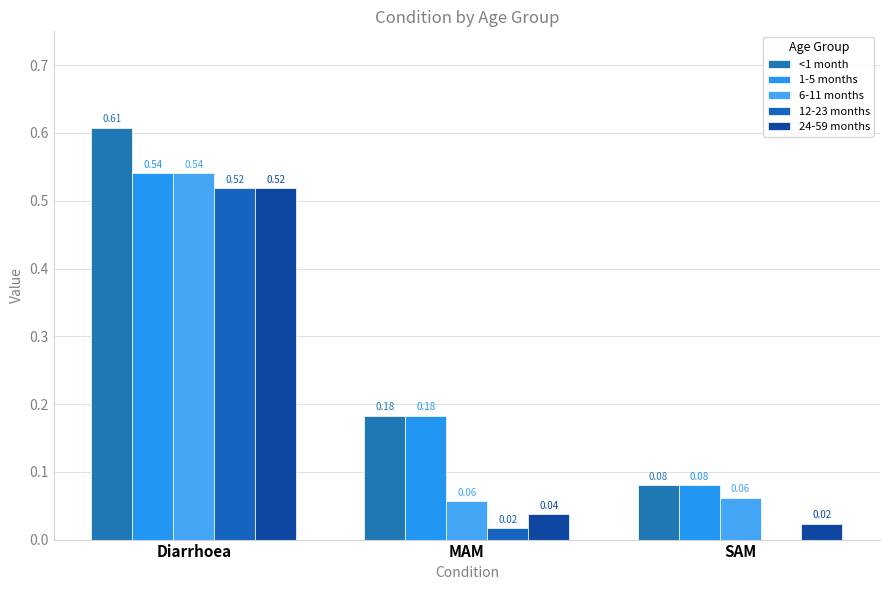

At how many categories does at least one series exceed 0?

3